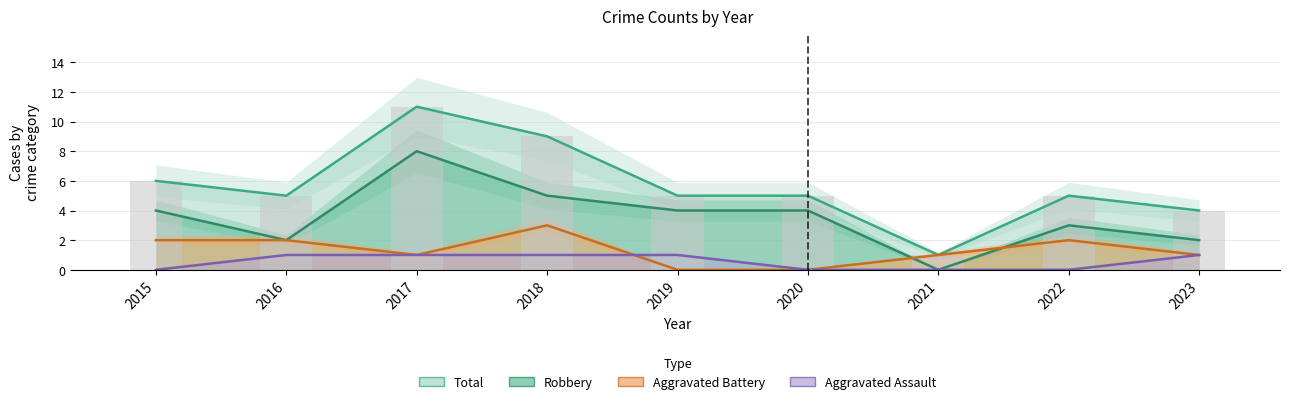

Reading right to left, transcribe all the data shown in this chart.

Robbery: 2023=2	2022=3	2021=0	2020=4	2019=4	2018=5	2017=8	2016=2	2015=4
Aggravated Battery: 2023=1	2022=2	2021=1	2020=0	2019=0	2018=3	2017=1	2016=2	2015=2
Aggravated Assault: 2023=1	2022=0	2021=0	2020=0	2019=1	2018=1	2017=1	2016=1	2015=0
Total: 2023=4	2022=5	2021=1	2020=5	2019=5	2018=9	2017=11	2016=5	2015=6